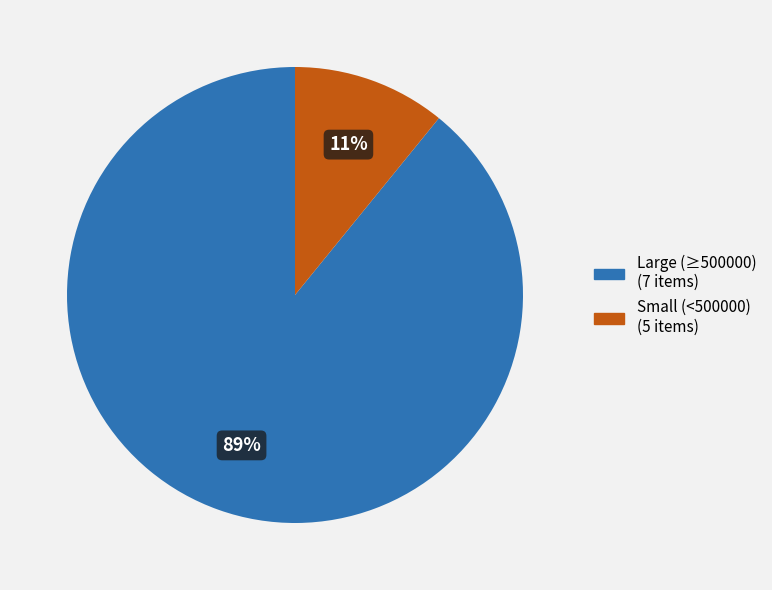

How many segments does this pie chart have?

2